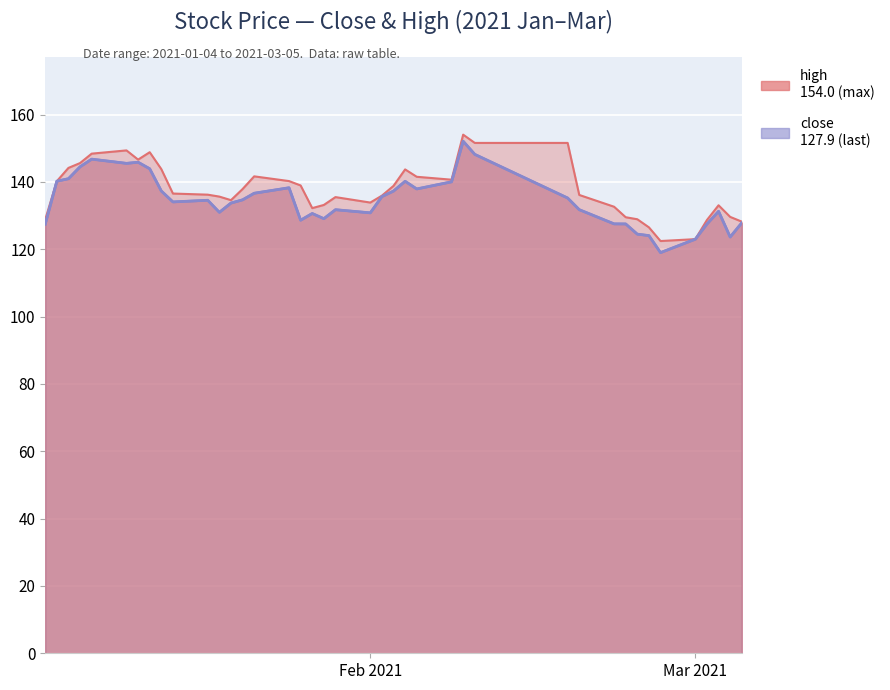

What is the difference between the highest and lowest values at 2021-02-05?

3.6